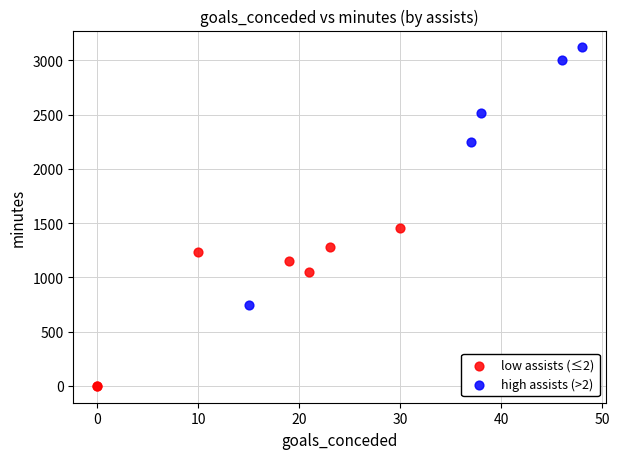

Which series reaches the maximum Y coordinate?

high assists (>2)